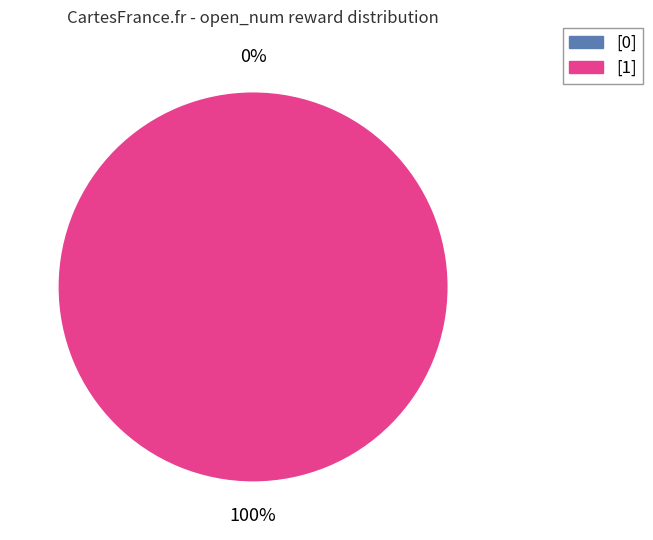

Is there a majority slice in this chart?

No